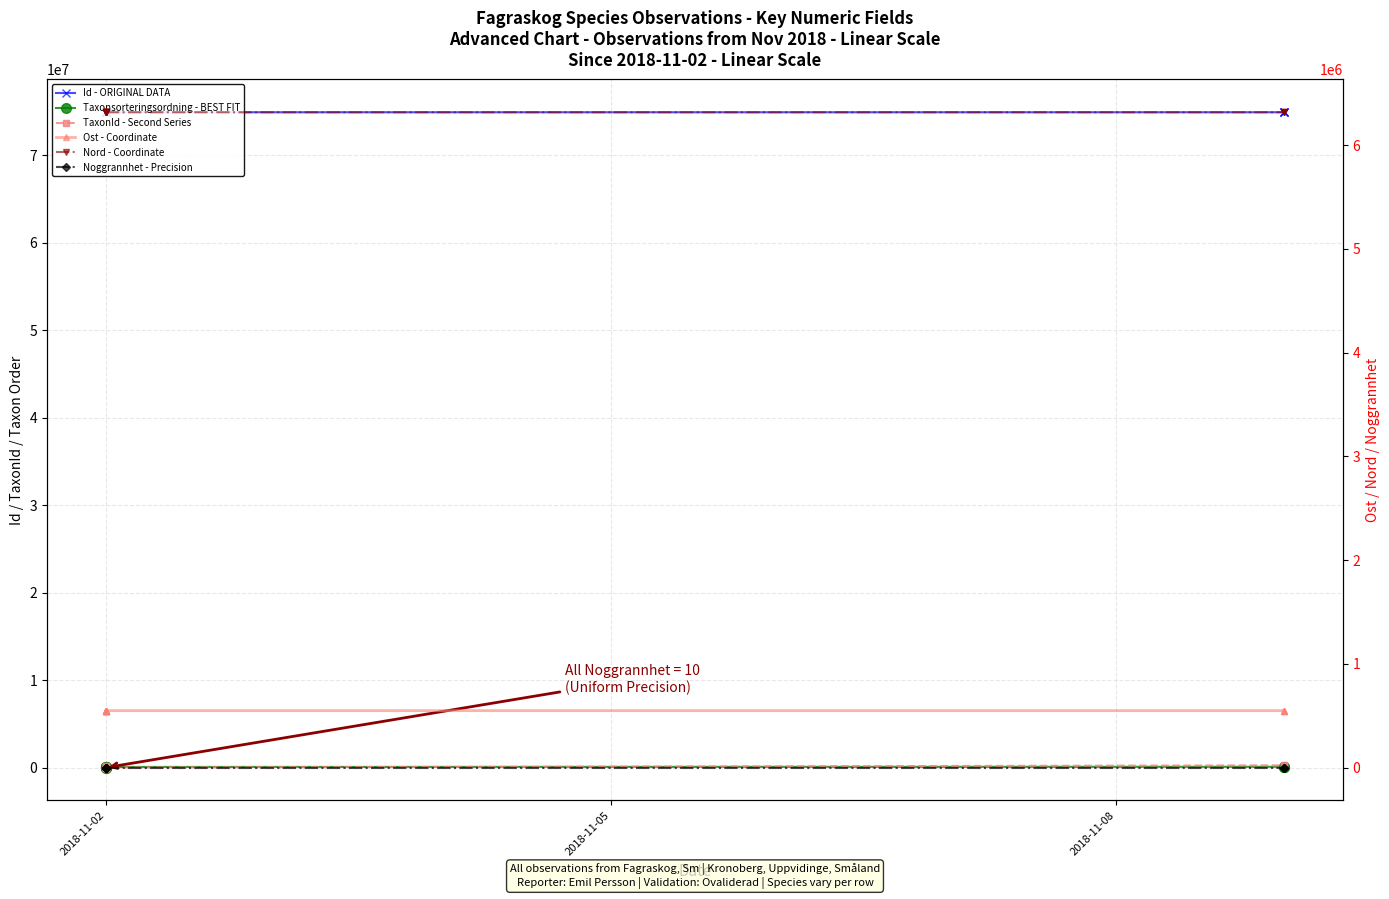

What is the total value across all series at 2018-11-02?

81895537.9